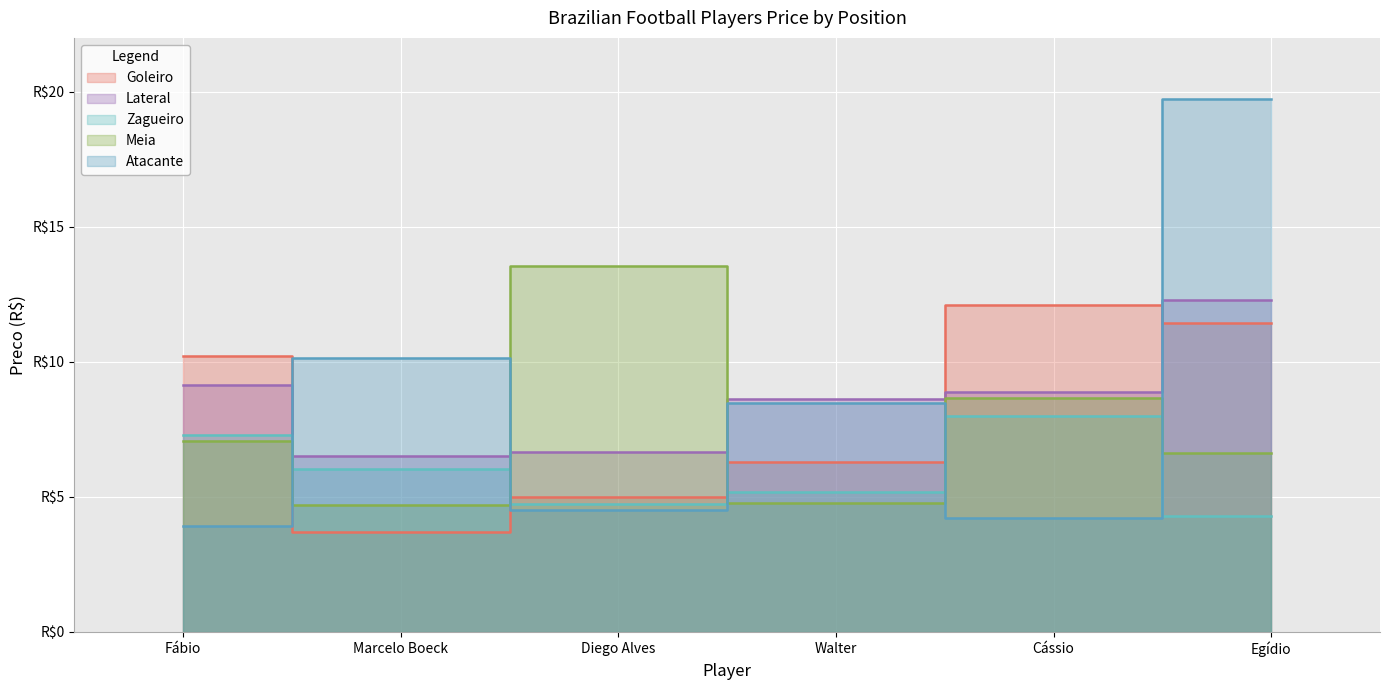

Reading right to left, list all the values displayed in this chart.

Goleiro: Egídio=11.5	Cássio=12.1	Walter=6.3	Diego Alves=5.0	Marcelo Boeck=3.7	Fábio=10.2
Lateral: Egídio=12.3	Cássio=8.9	Walter=8.6	Diego Alves=6.7	Marcelo Boeck=6.5	Fábio=9.1
Zagueiro: Egídio=4.3	Cássio=8.0	Walter=5.2	Diego Alves=4.7	Marcelo Boeck=6.0	Fábio=7.3
Meia: Egídio=6.6	Cássio=8.7	Walter=4.8	Diego Alves=13.6	Marcelo Boeck=4.7	Fábio=7.1
Atacante: Egídio=19.7	Cássio=4.2	Walter=8.5	Diego Alves=4.5	Marcelo Boeck=10.1	Fábio=3.9